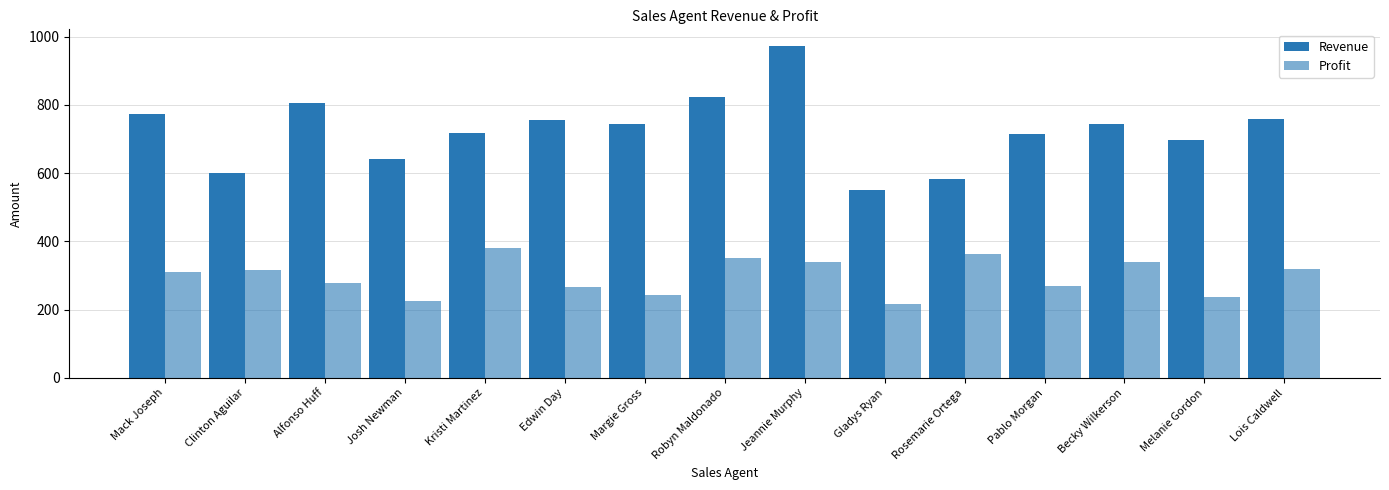

Which series has the largest range (max minus min)?

Revenue